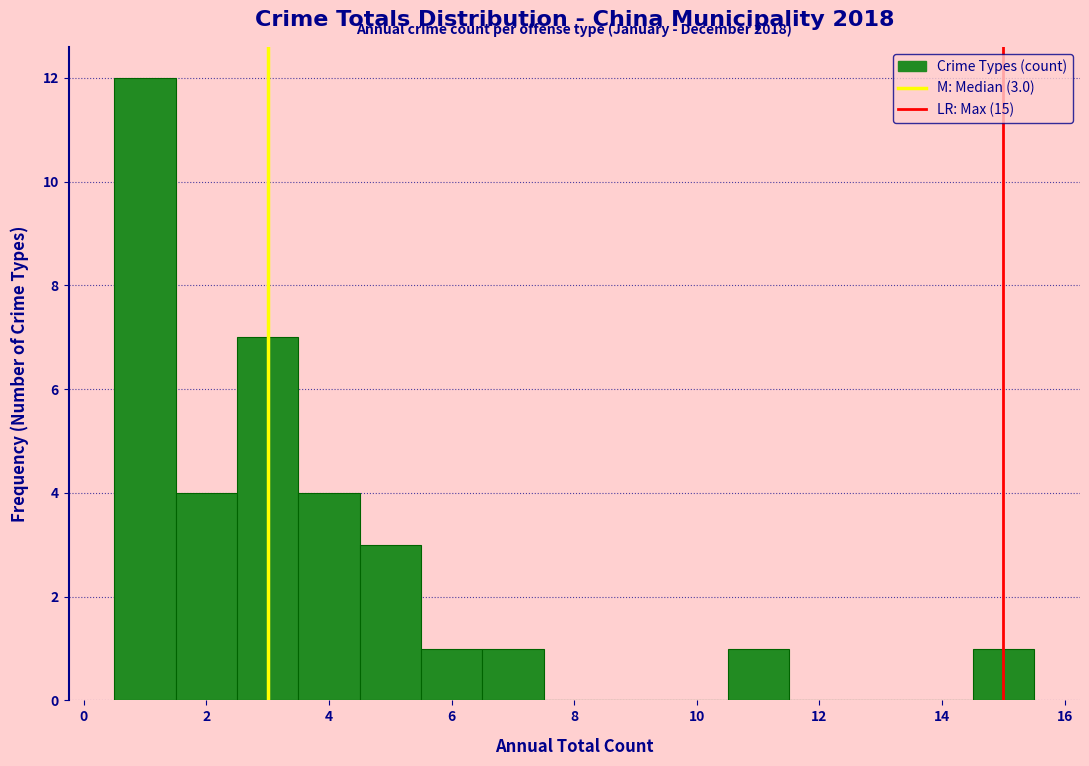

Which range on the x-axis has the tallest bar?

0.5 to 1.5